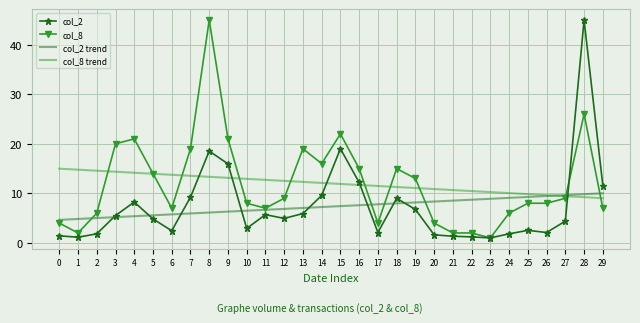

The col_8 trend series shows 9.6 at 26. True or false?

True